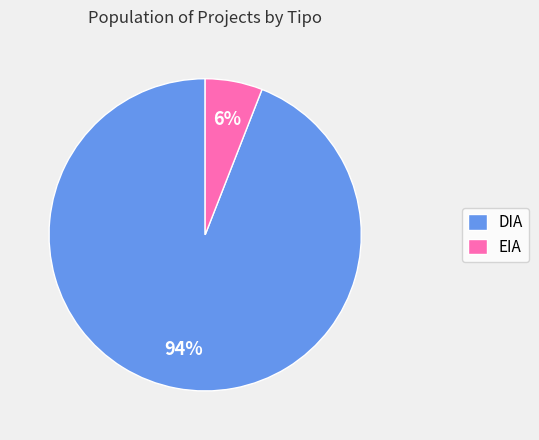

How many segments does this pie chart have?

2